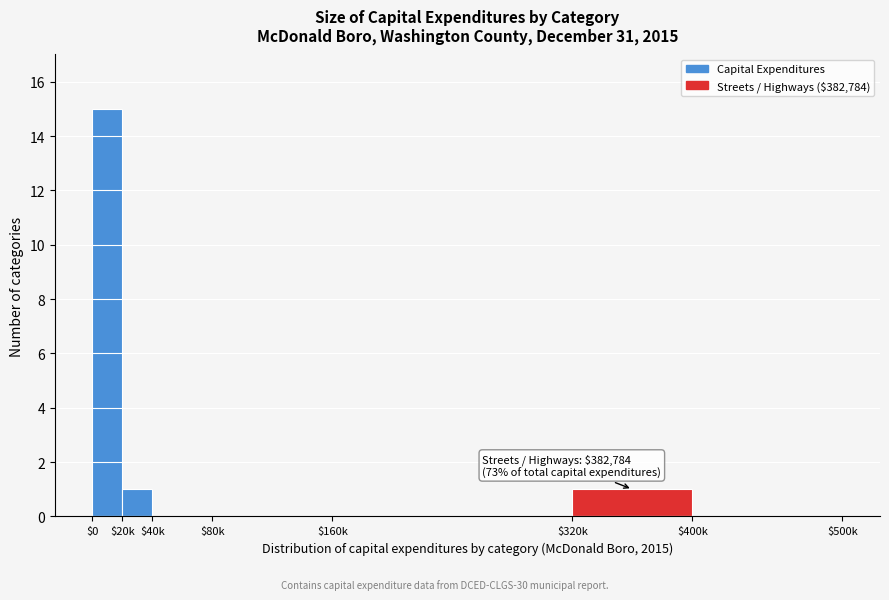

What is the maximum value shown in the chart?

15